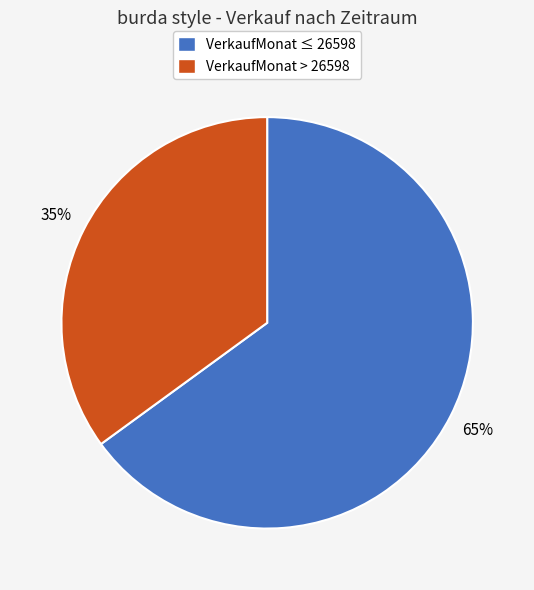

Which slice is the smallest?

VerkaufMonat > 26598